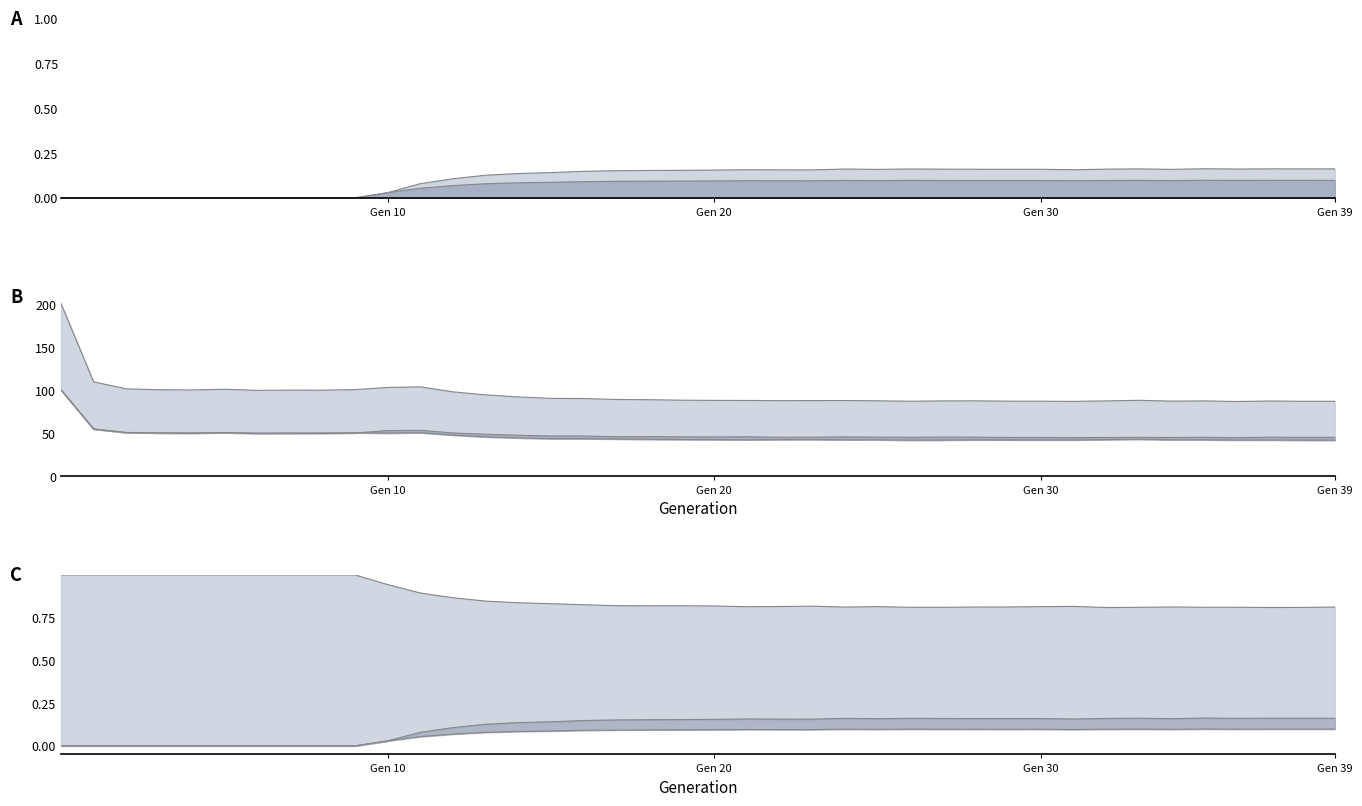

True or false: rate_has_drive and wwm intersect in this chart.

False